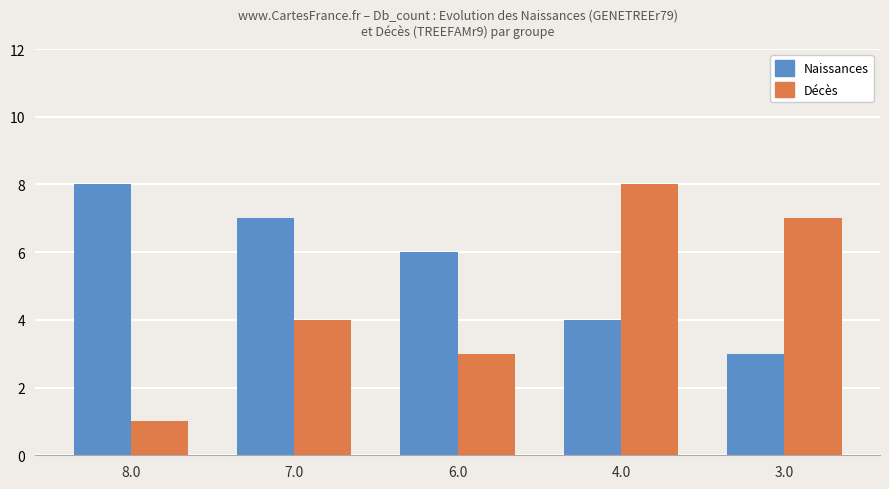

Reading left to right, transcribe all the data shown in this chart.

Naissances: 8.0=8	7.0=7	6.0=6	4.0=4	3.0=3
Décès: 8.0=1	7.0=4	6.0=3	4.0=8	3.0=7